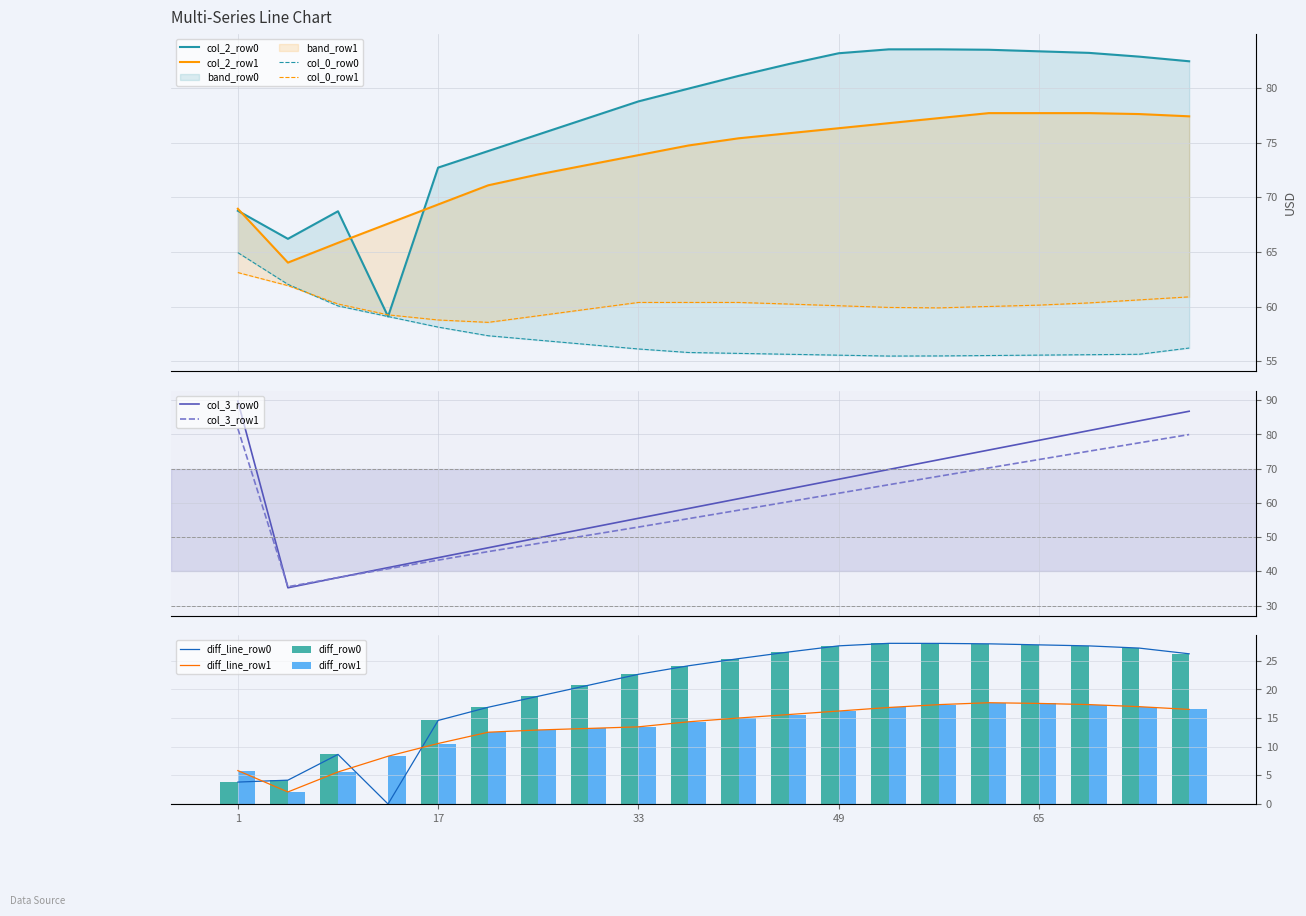

The col_2_row1 series shows 77.4 at 77. True or false?

True